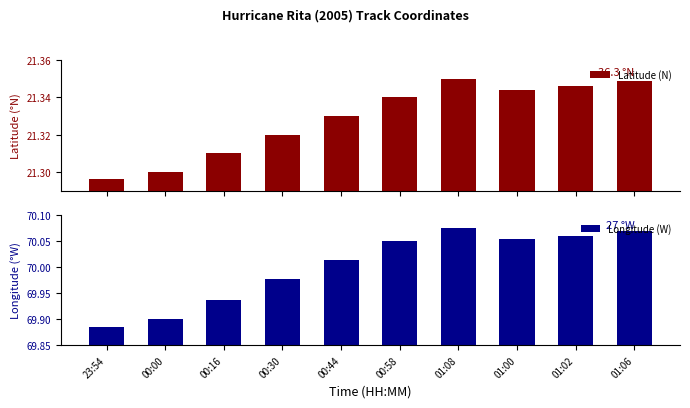

At which label does Longitude (W) first exceed 70?

00:44